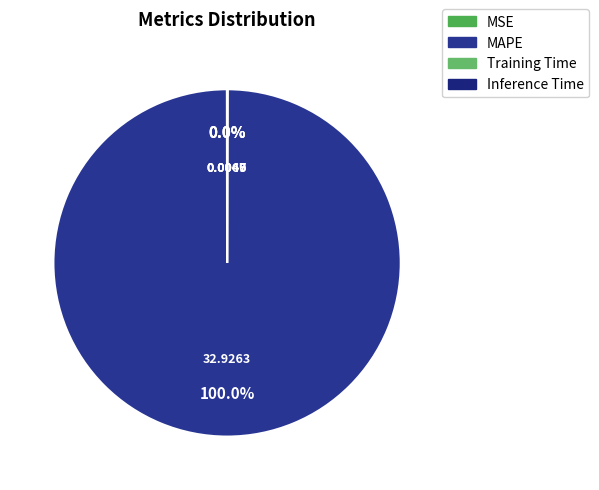

Between Training Time and MSE, which is larger?

MSE